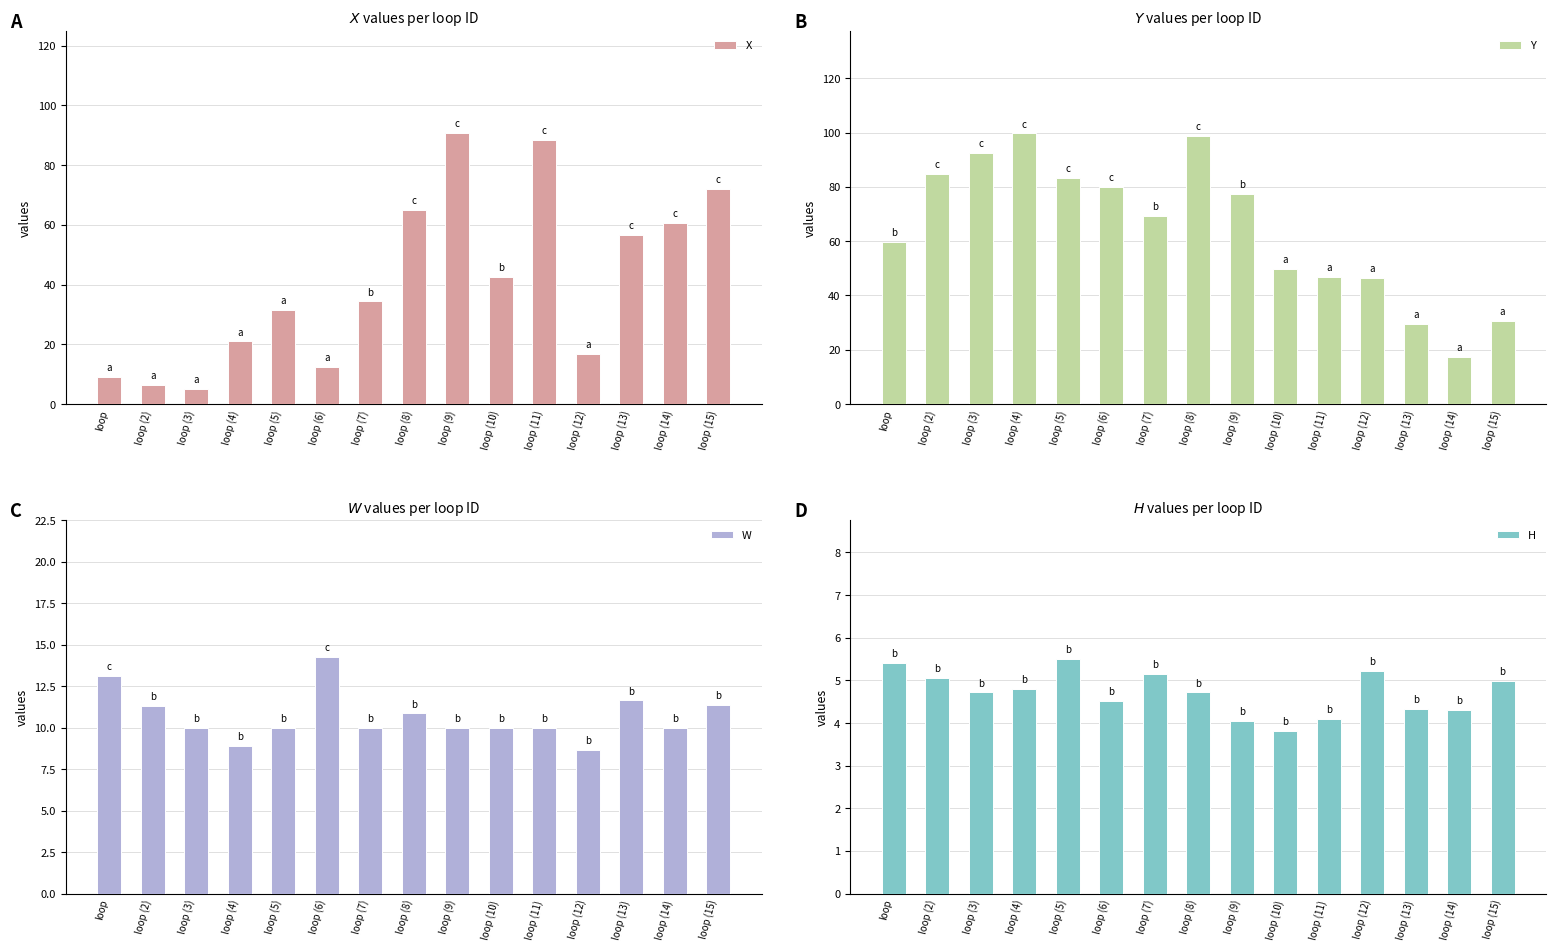

What is the total value across all series at loop (14)?

92.5